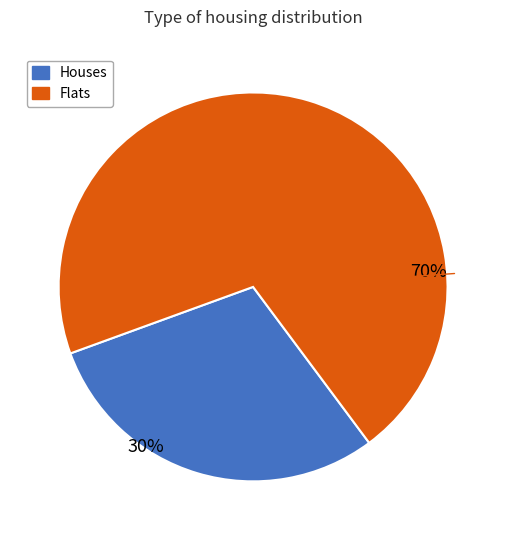

Is it true that Houses is 19% of the pie?

False